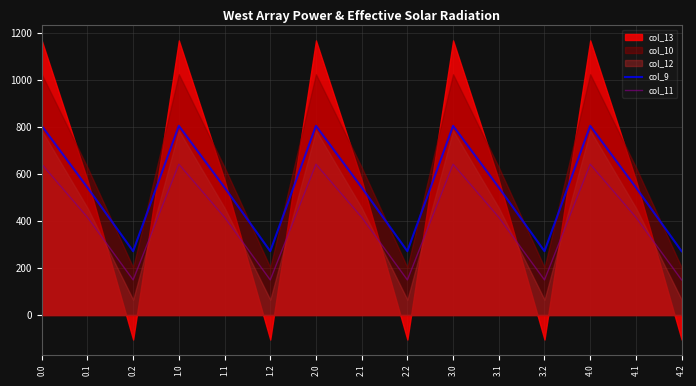

What is the lowest value of the col_11 series?

149.1